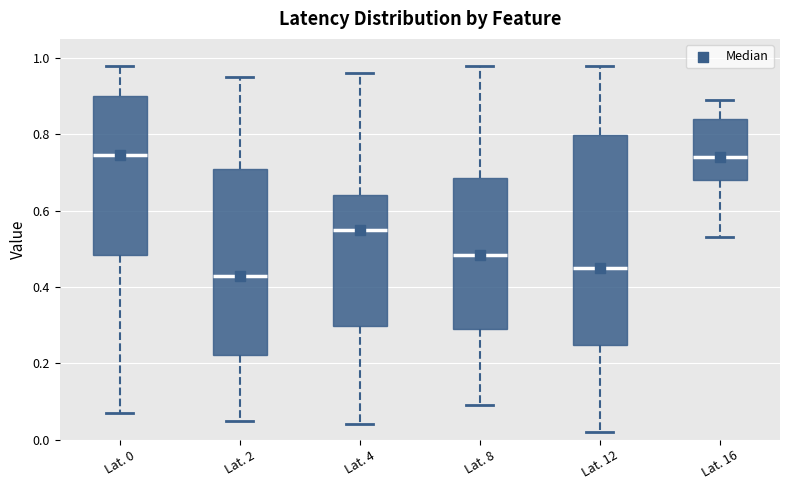

Which box's median line is the lowest?

Lat. 2